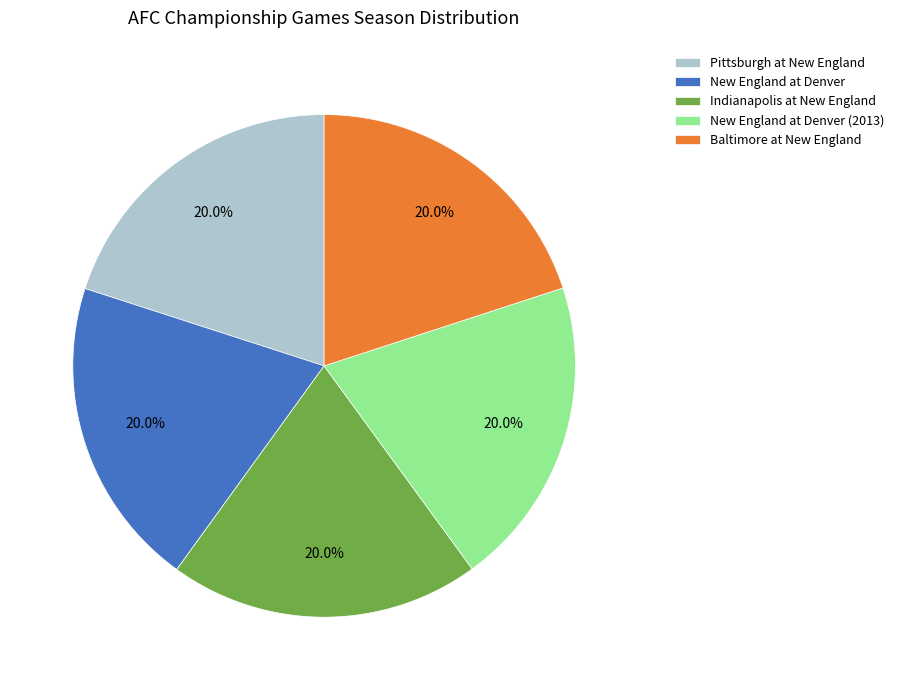

Count the number of slices in the pie.

5